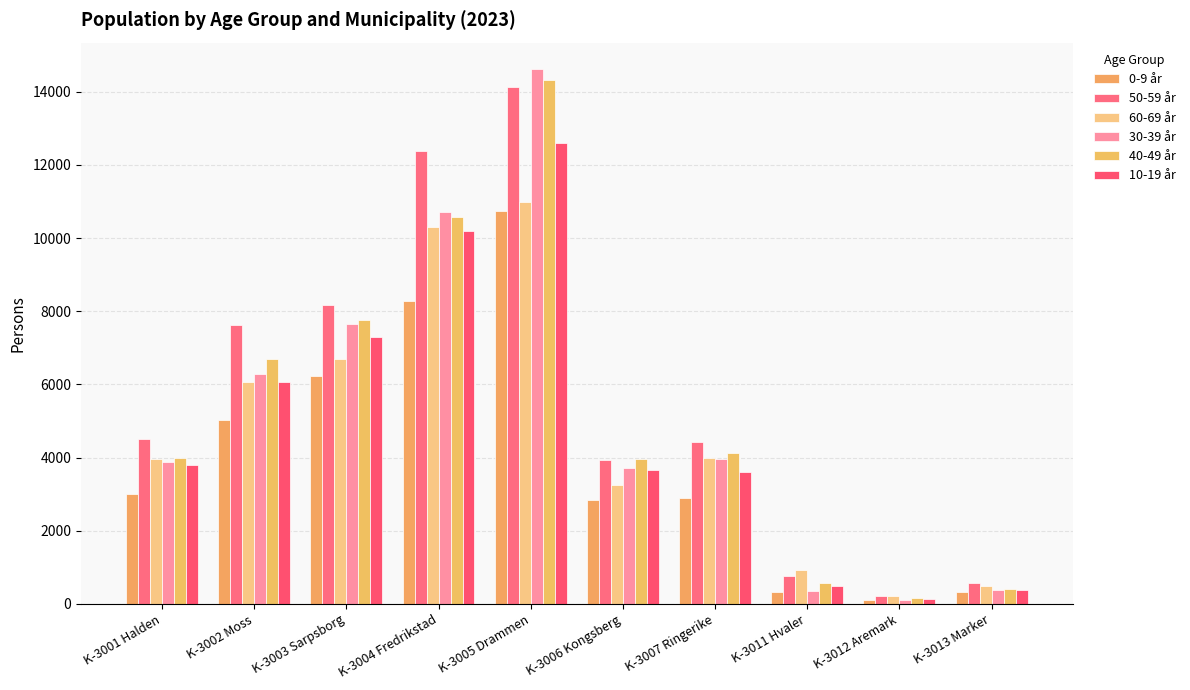

The value of 60-69 år at K-3004 Fredrikstad is 10308. True or false?

True